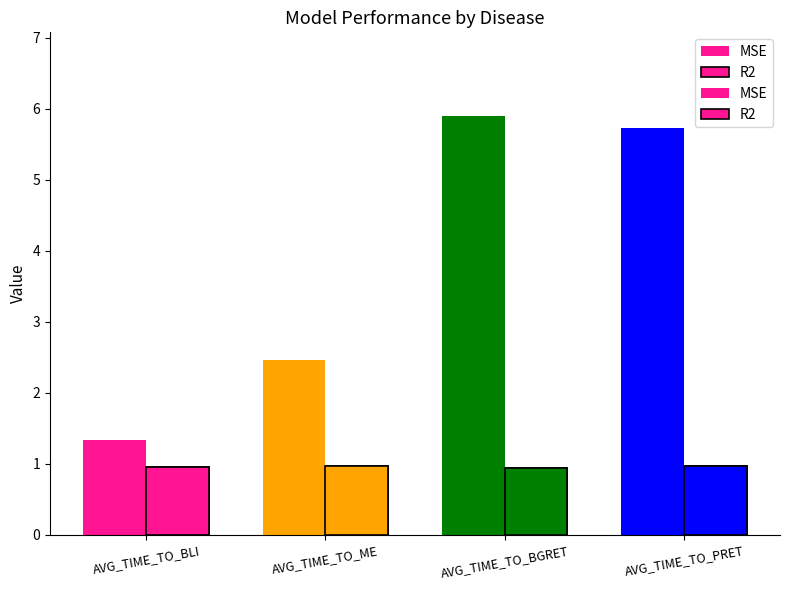

At which label does MSE reach its minimum?

AVG_TIME_TO_BLI